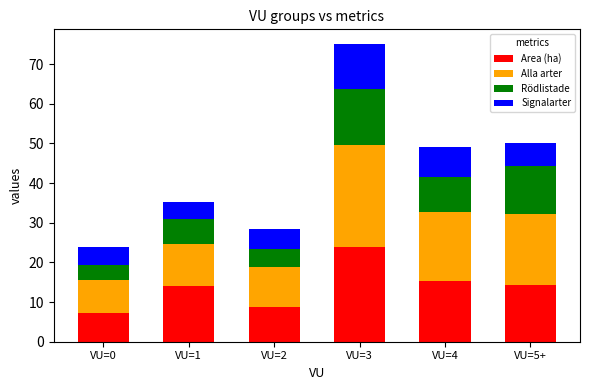

What is the average value of the Area (ha) series?

13.9